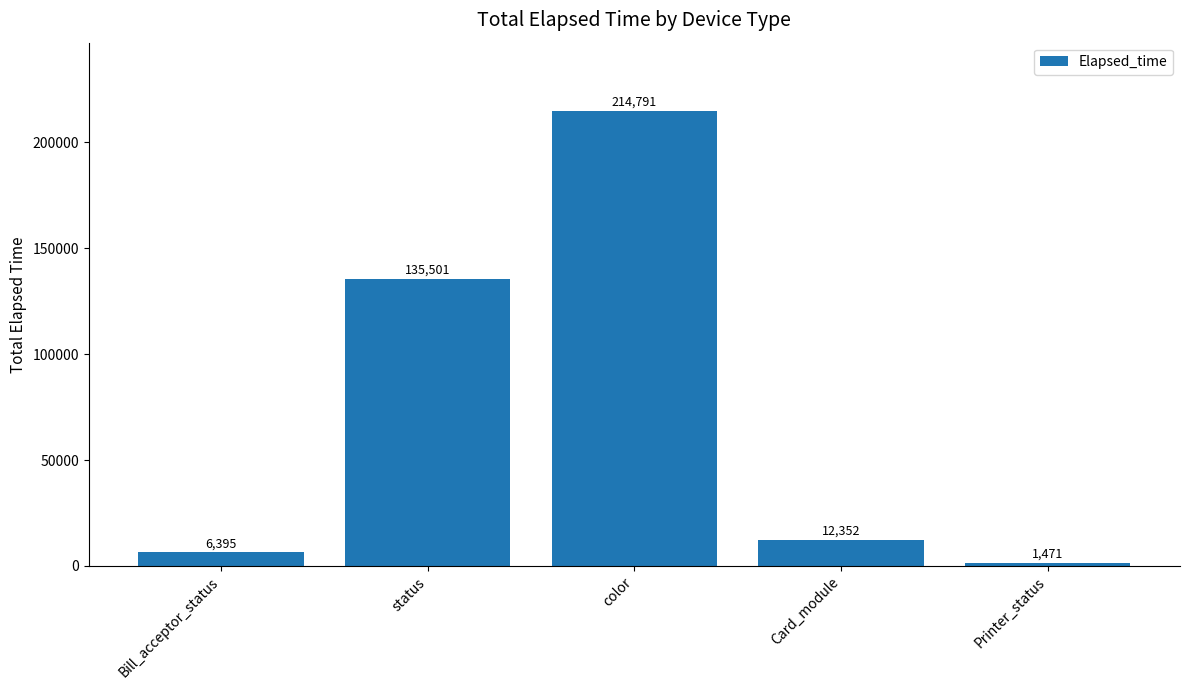

At which label does the data first exceed 12352?

status